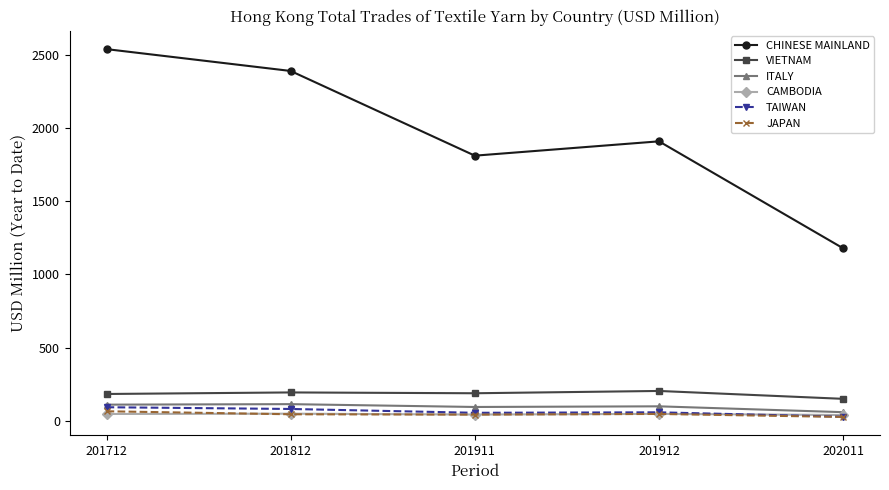

Which series has the largest range (max minus min)?

CHINESE MAINLAND